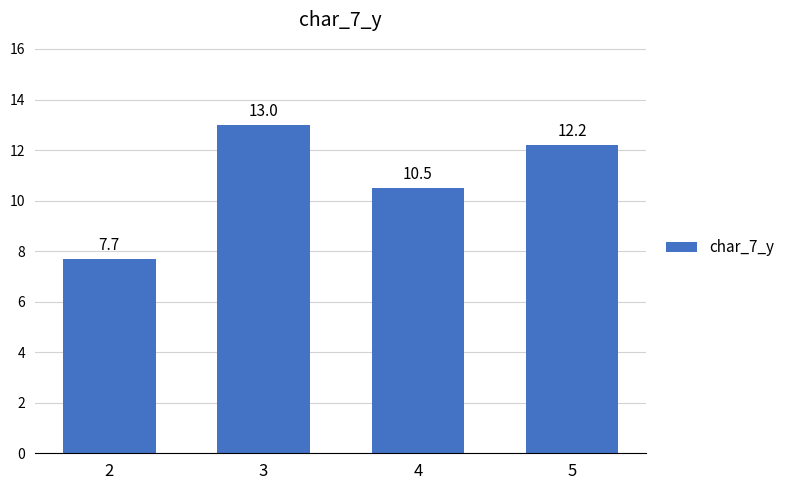

What is the minimum value shown in the chart?

7.7